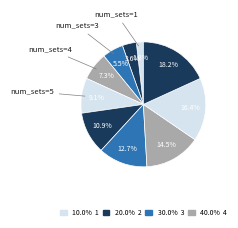

To the nearest percent, what is the difference between the largest and smallest slice percentages?

16%